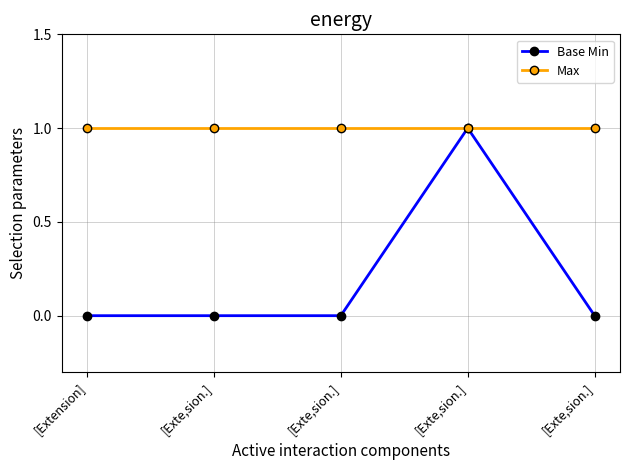

What is the total value across all series at [Exte,sion.]?

1